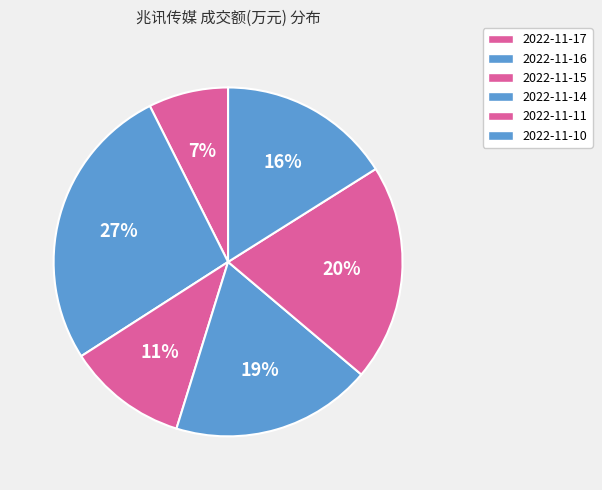

Between 2022-11-14 and 2022-11-11, which is larger?

2022-11-11